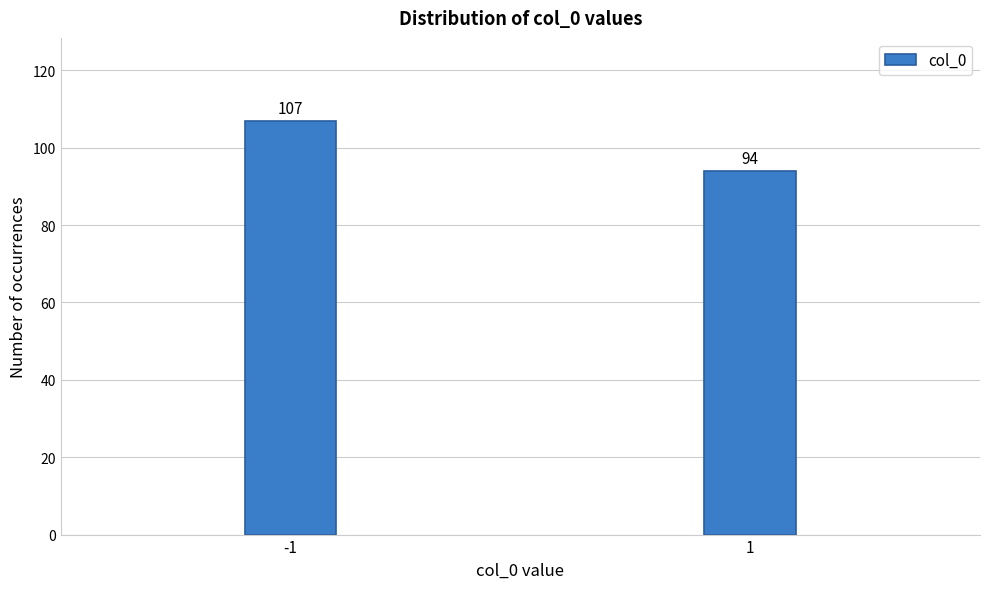

Reading right to left, transcribe all the data shown in this chart.

94	107